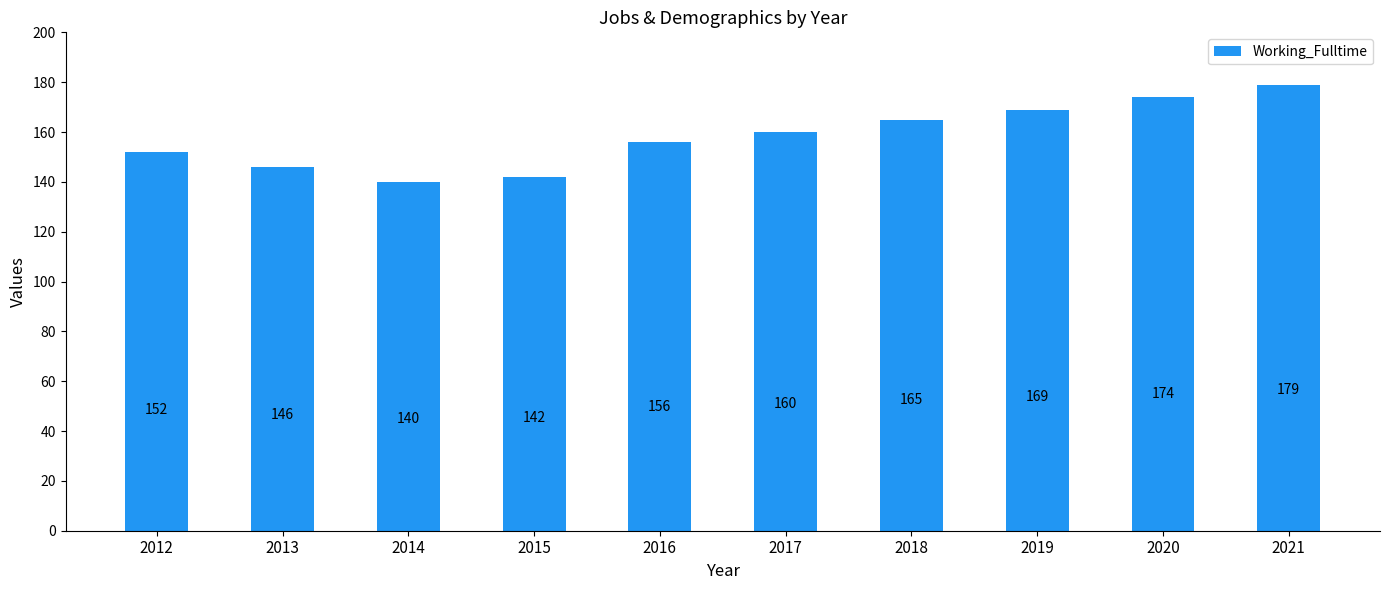

How many bars are there in total?

10